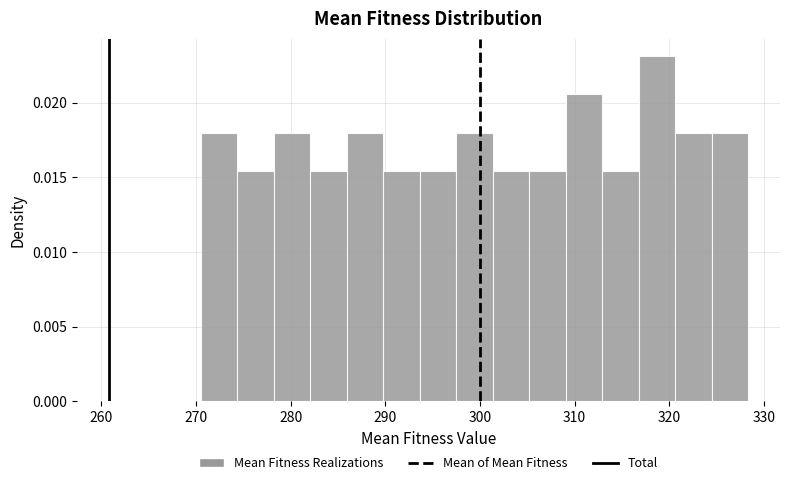

Read against the x-axis, roughly where is the centre of the tallest bar?

319